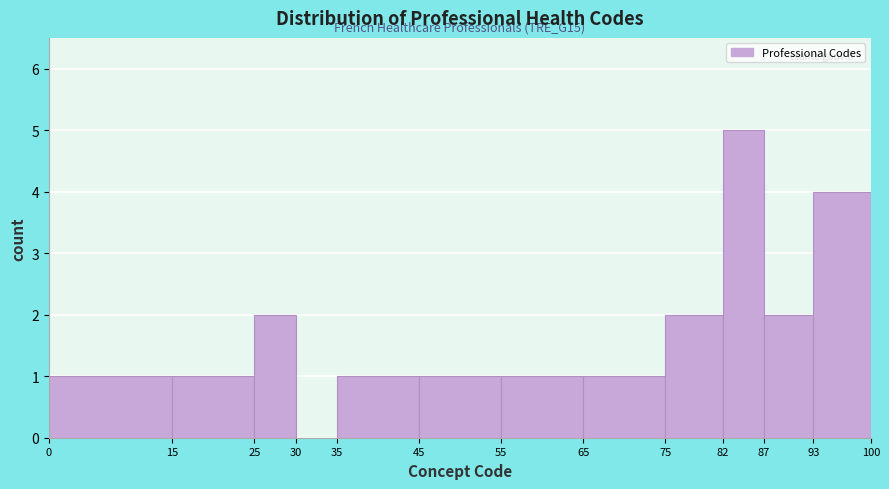

Over which range of the x-axis is the bar tallest?

82 to 87